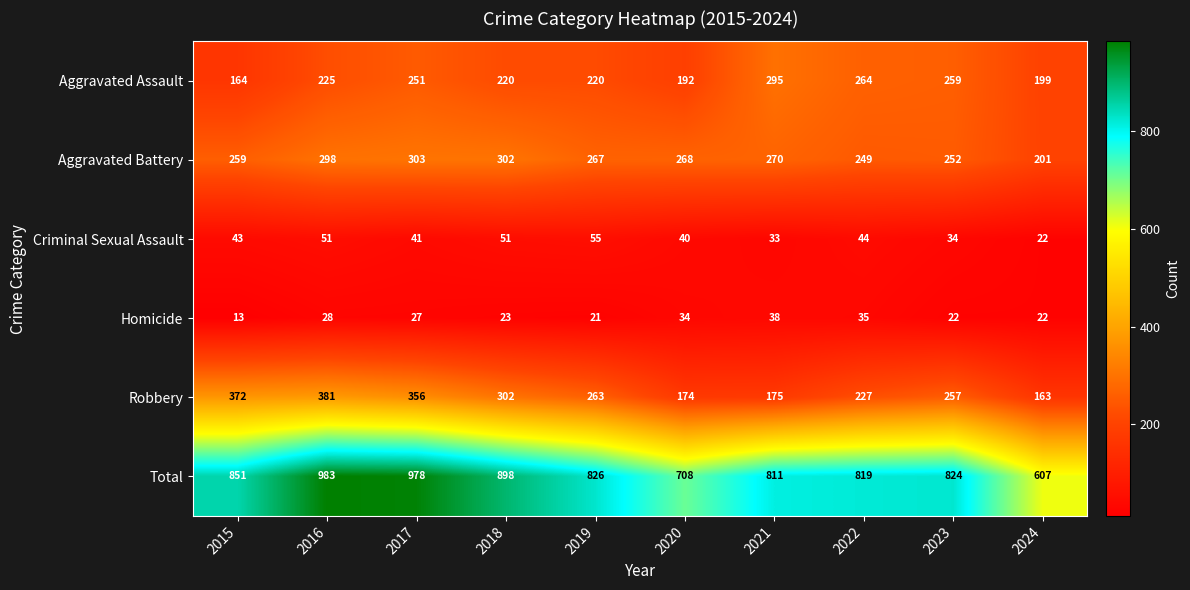

Rank the series by their maximum value, from lowest to highest.

Homicide, Criminal Sexual Assault, Aggravated Assault, Aggravated Battery, Robbery, Total